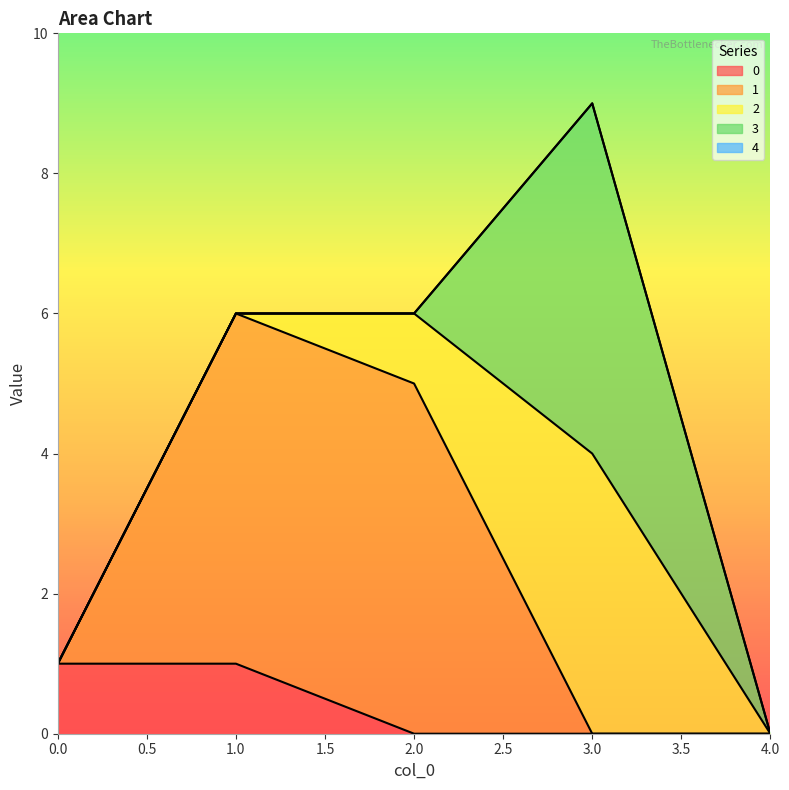

True or false: 3 and 4 cross at least once.

False